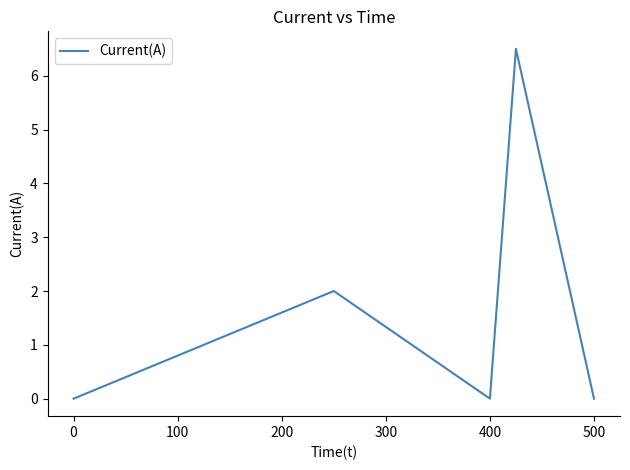

What is the average value?

1.7